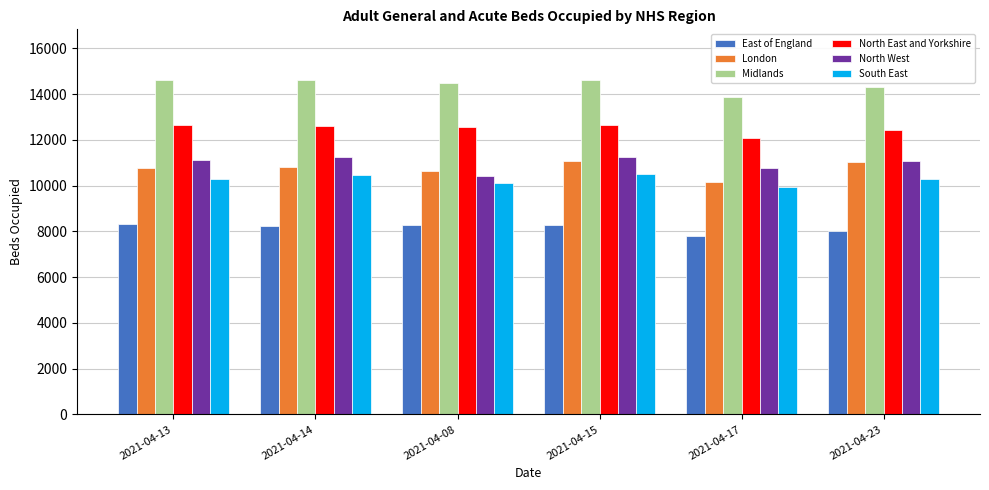

What is the smallest value displayed?

7798